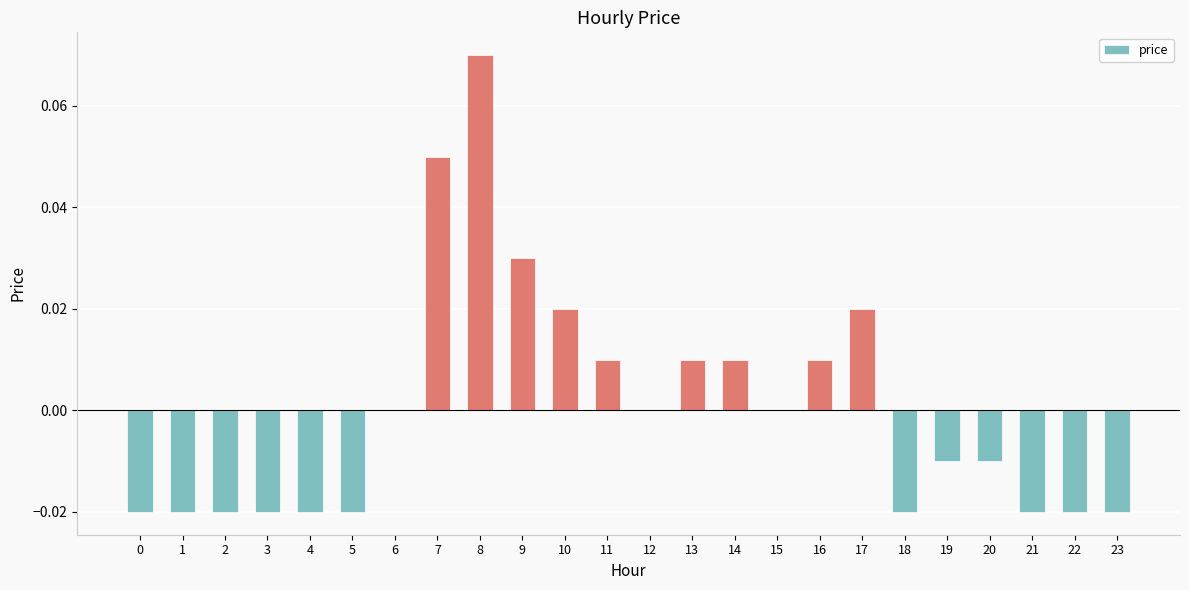

At which category does the chart reach its peak across all series?

8